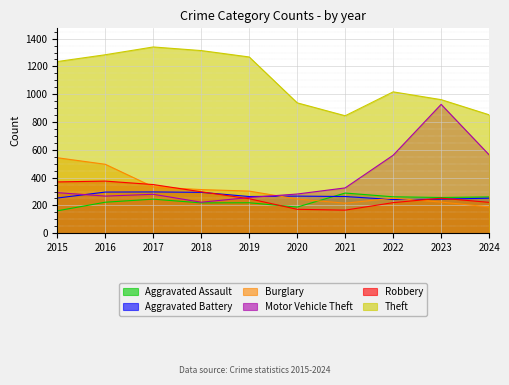

True or false: Theft and Motor Vehicle Theft intersect in this chart.

False